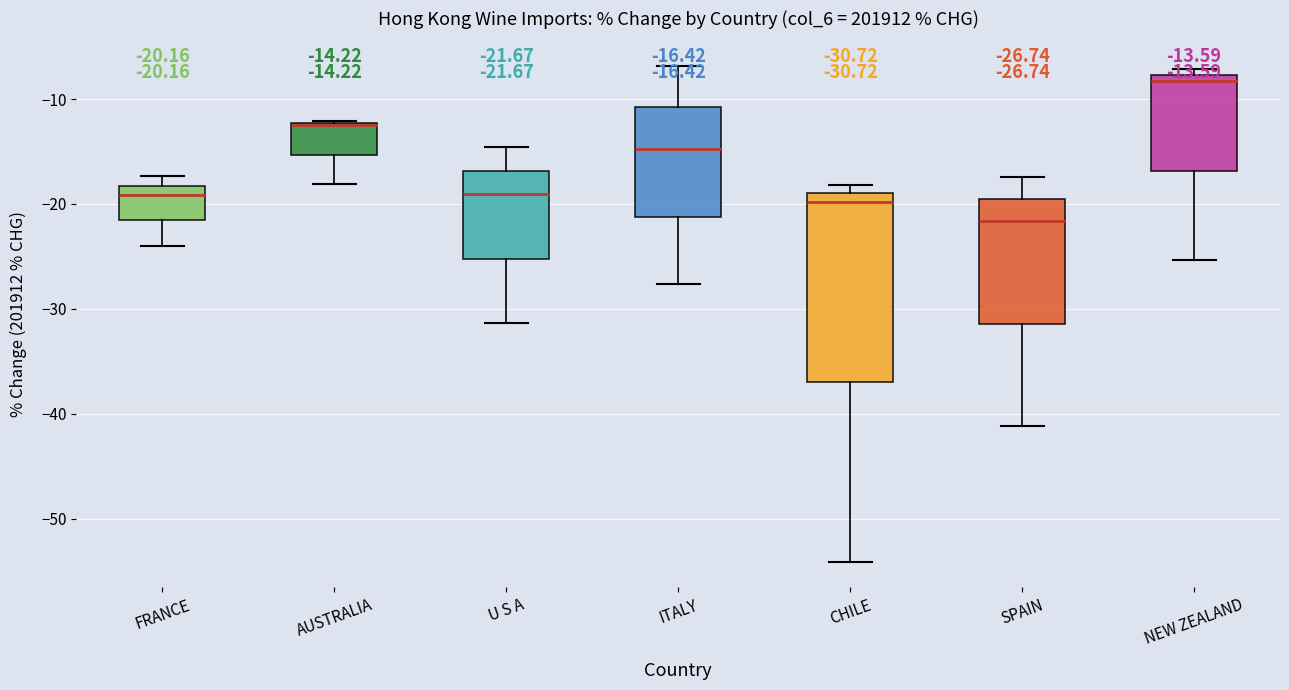

Comparing the boxes themselves (not the whiskers), which one is the tallest?

CHILE